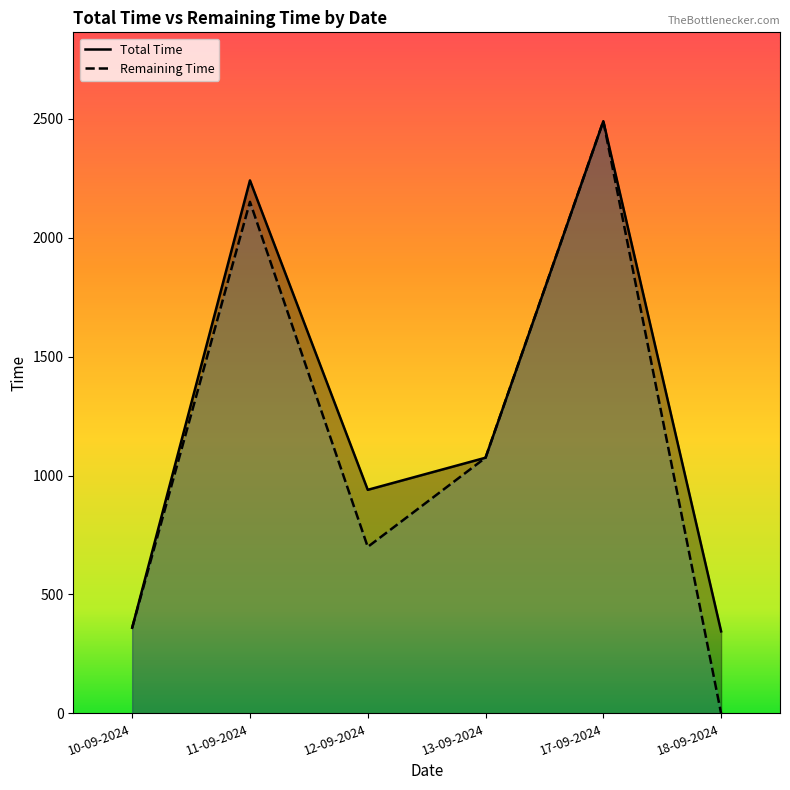

What is the label of the 4th point from the left?

13-09-2024